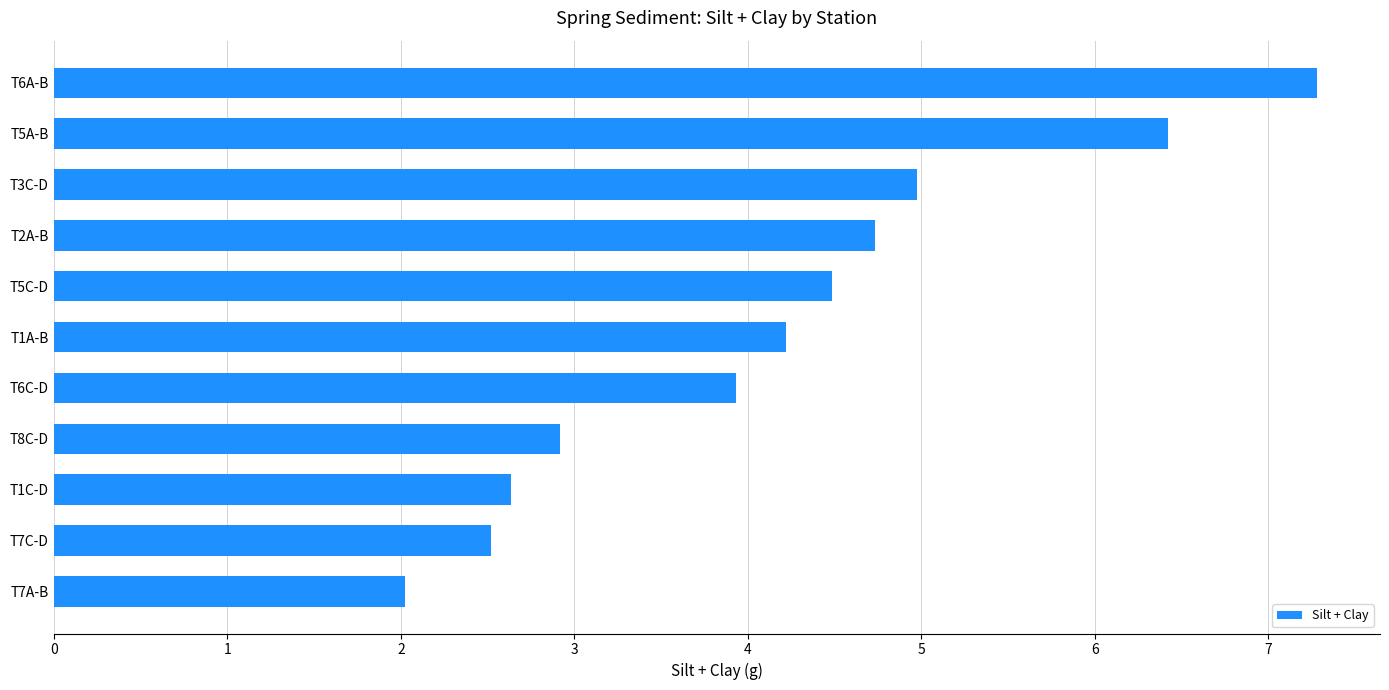

Does the chart contain any negative values?

No